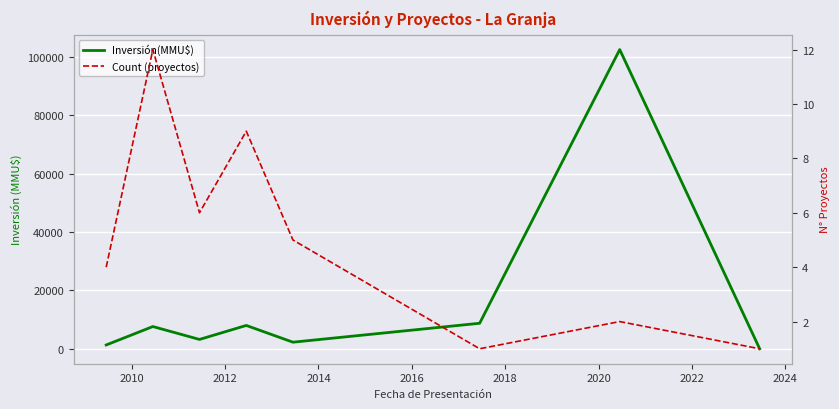

How many values in the Inversión(MMU$) series are below 7620?

4